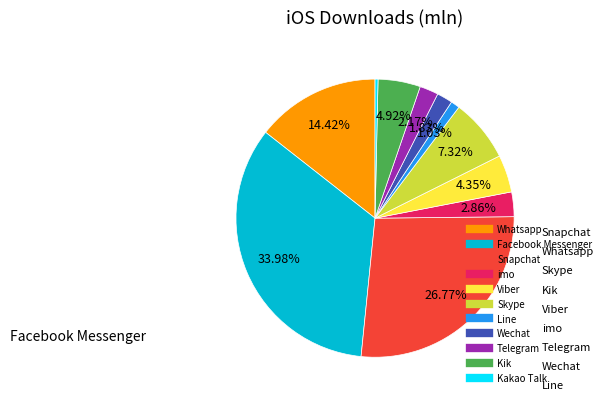

To the nearest percent, what is the average slice percentage?

9%